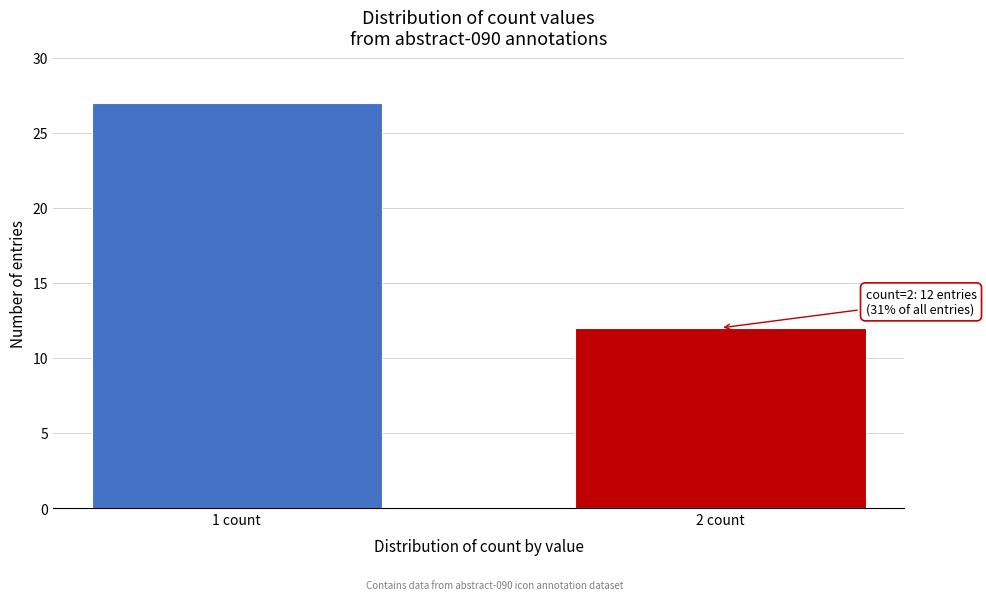

Reading left to right, what are all the values shown in this chart?

27	12